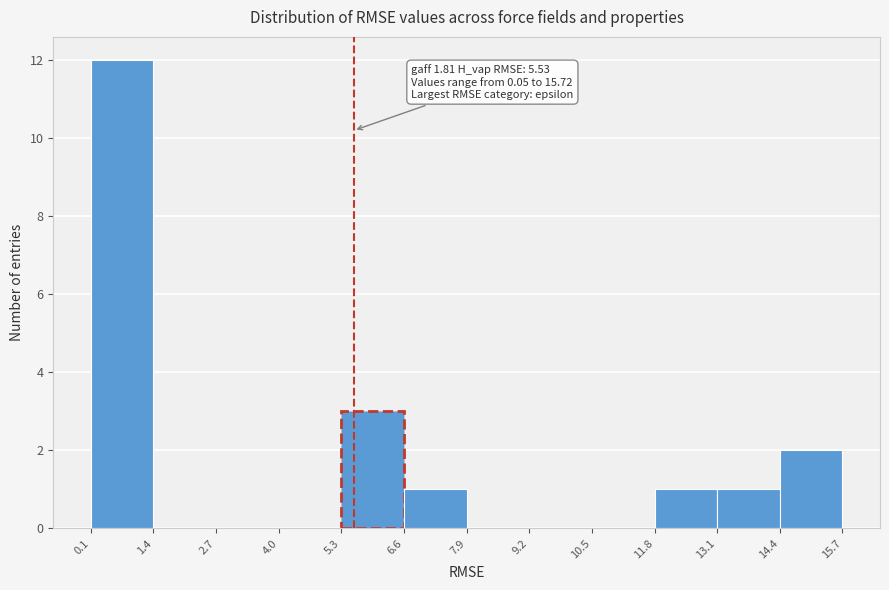

Which range on the x-axis has the tallest bar?

0.1 to 1.4